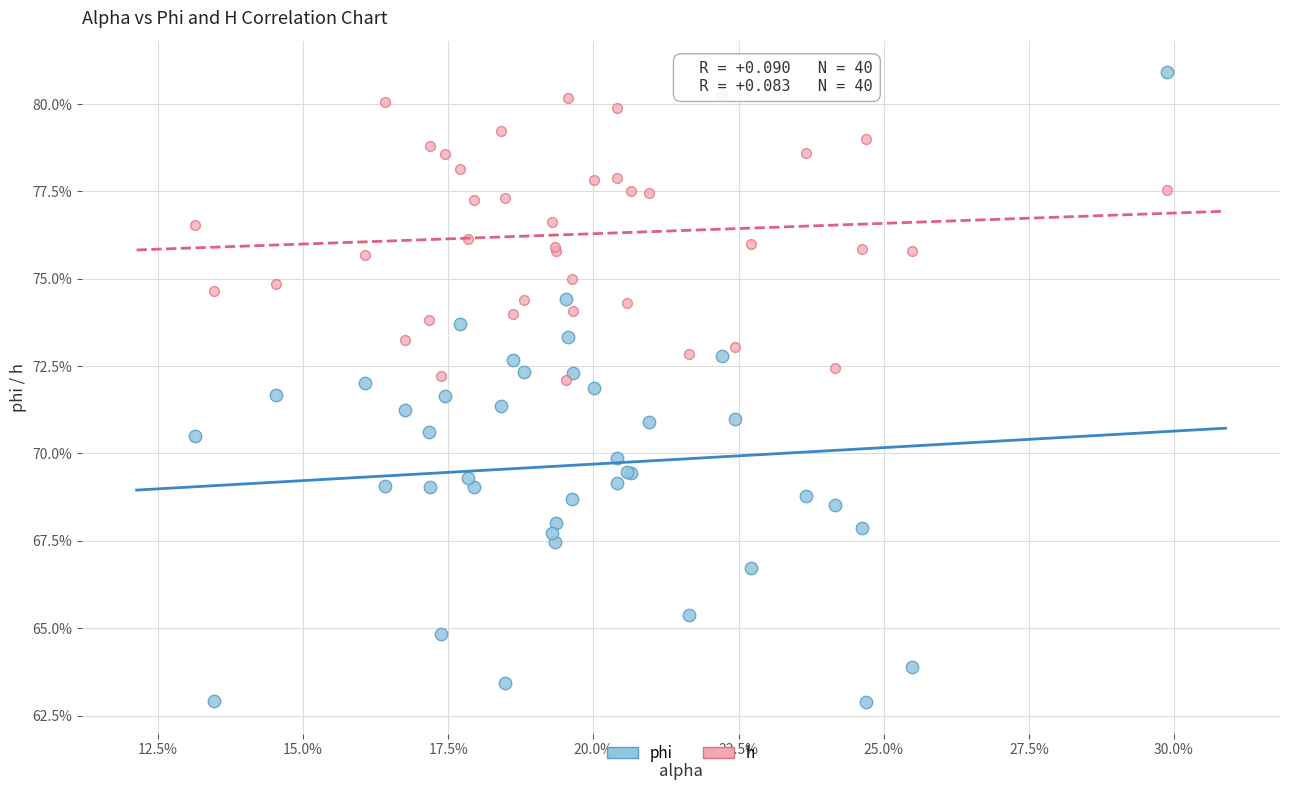

Which series contains the lowest Y value?

phi